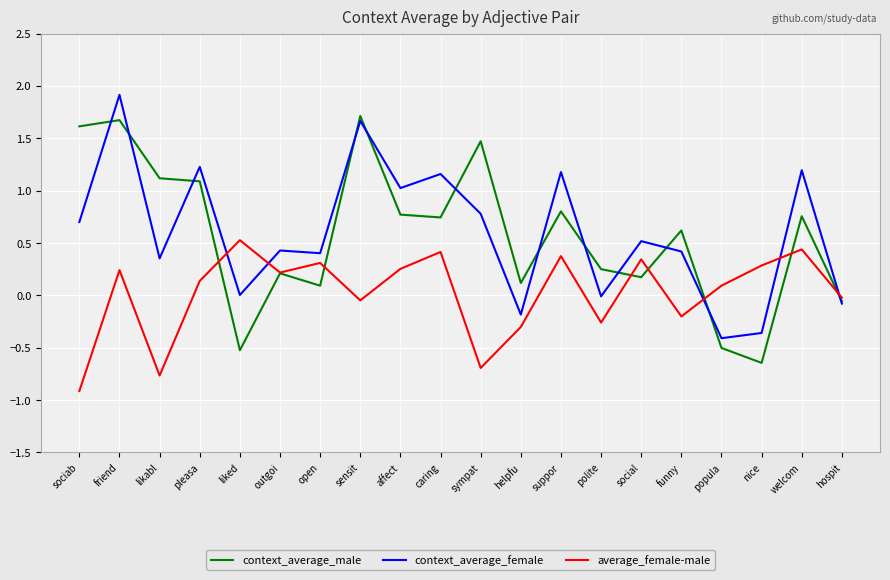

How many interior local peaks does the average_female-male series have?

7